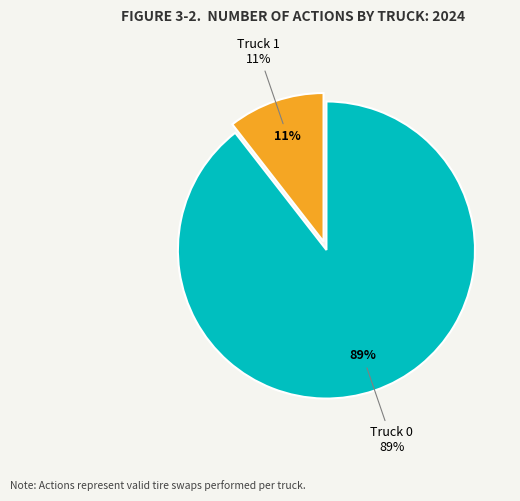

Is the sum of Truck 1 and Truck 0 greater than half?

Yes